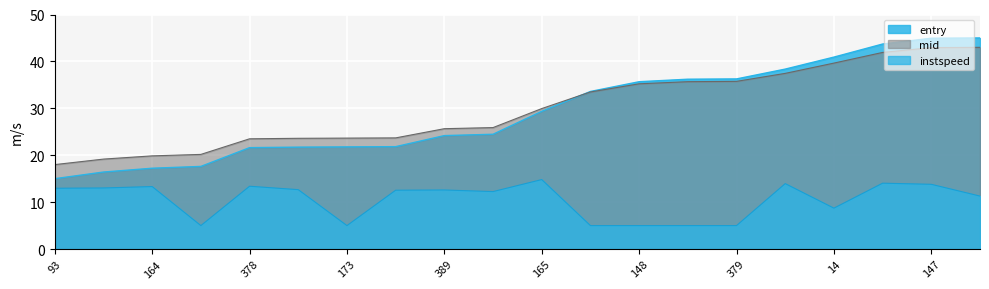

How many lines are shown in the chart?

3